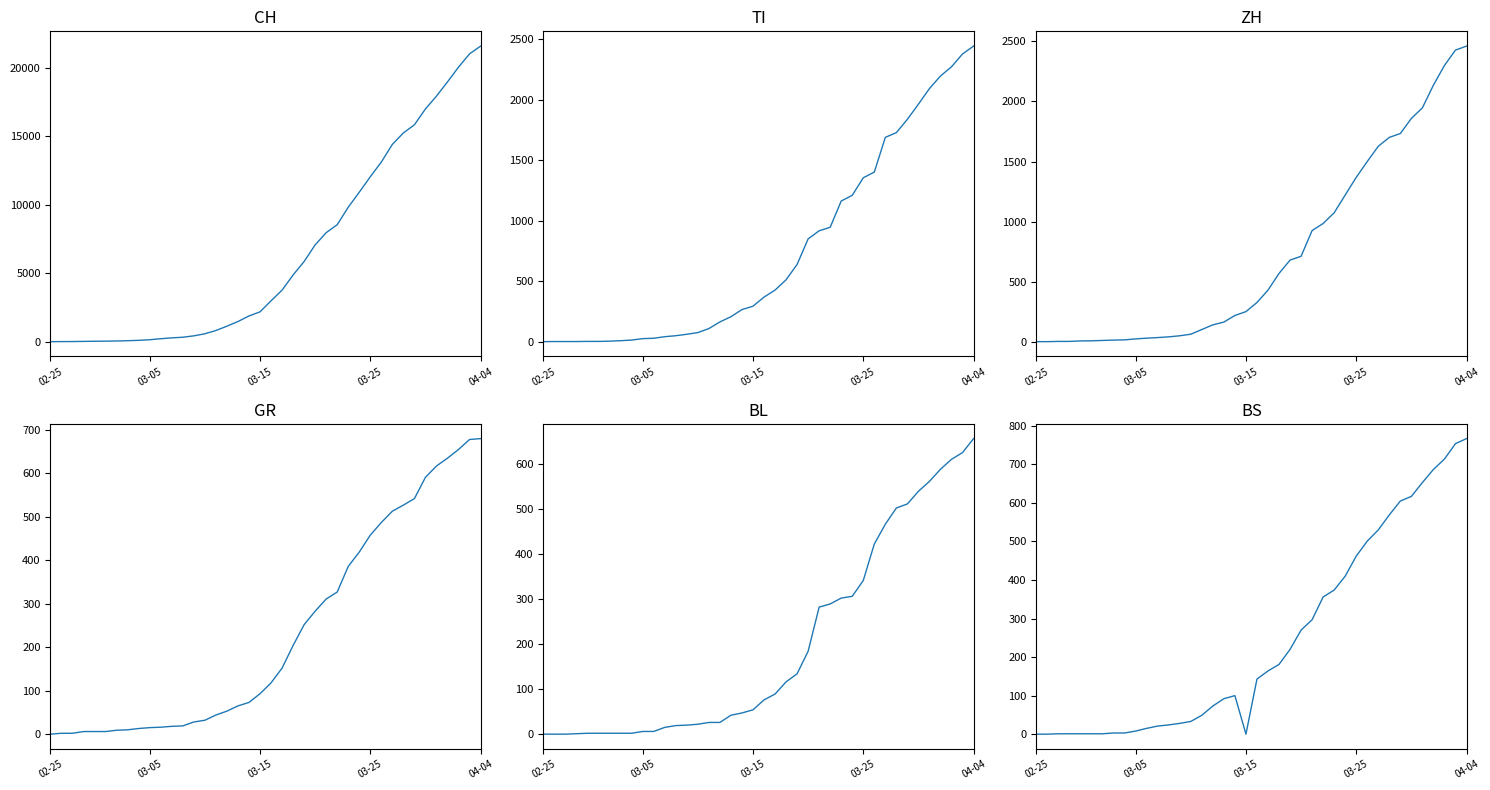

How many data points in BS are above 143?

19